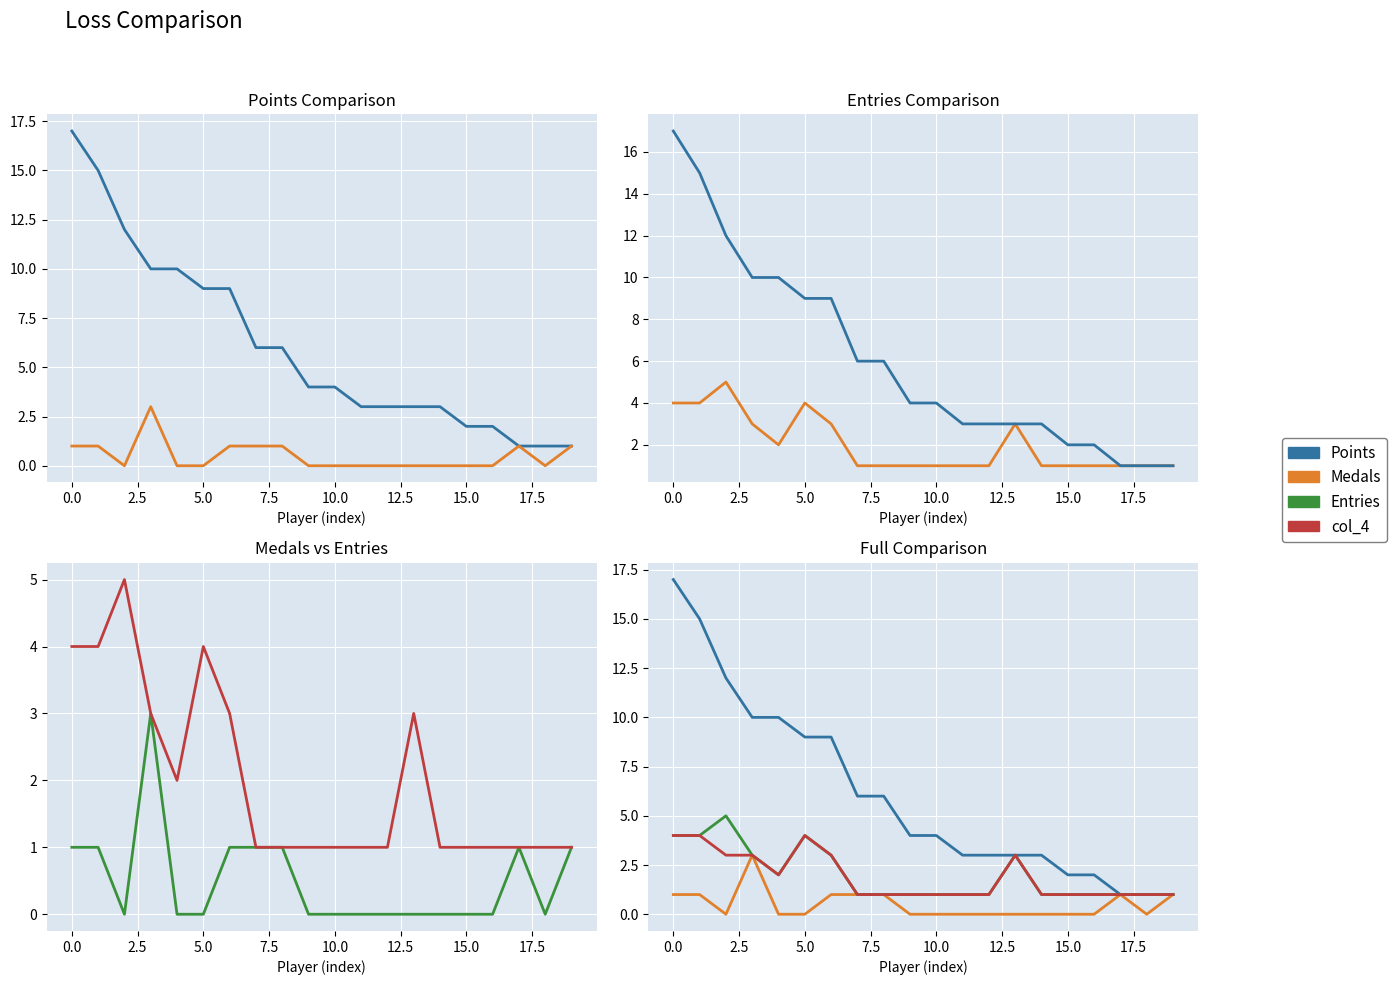

How many col_4 values are between 1 and 3?

17